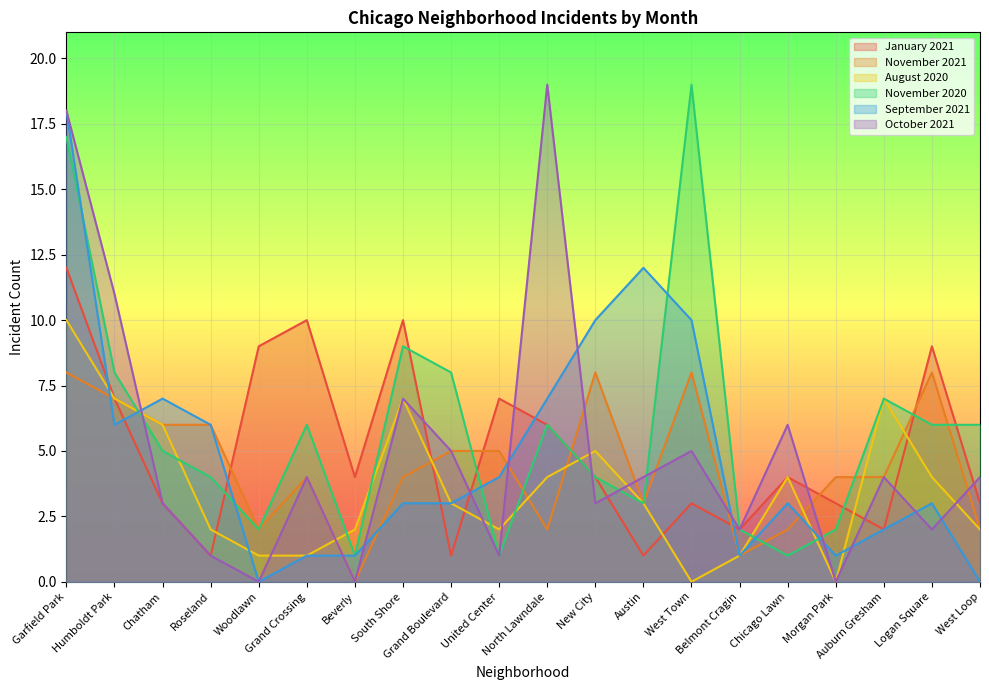

After their last crossing, which series has the higher values: September 2021 or November 2021?

November 2021